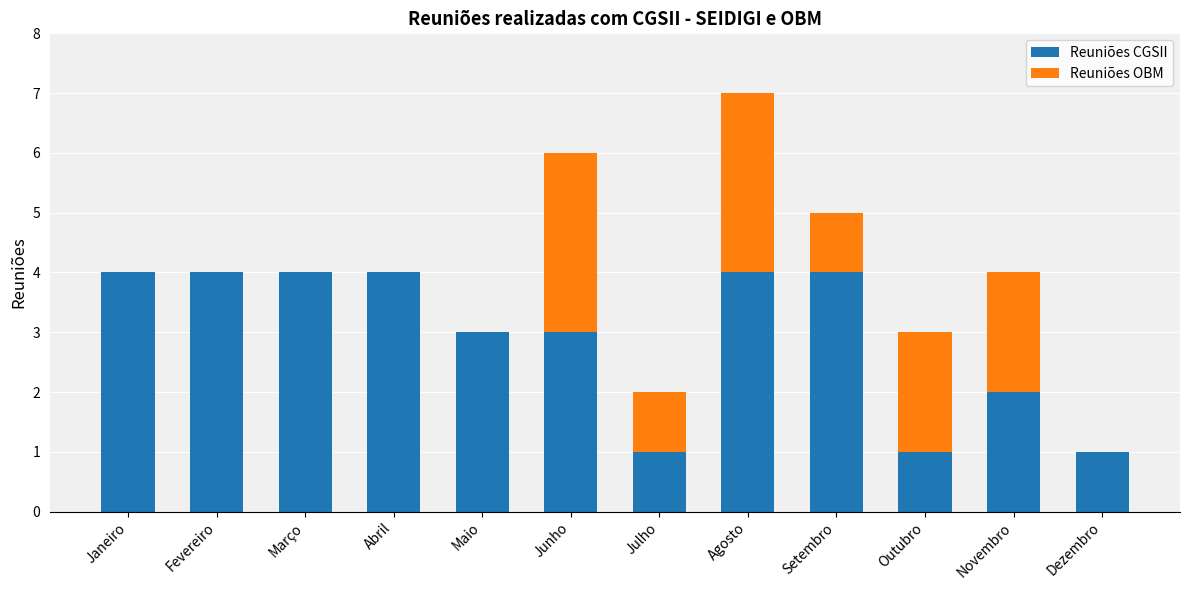

At which category is the sum across all series the highest?

Agosto